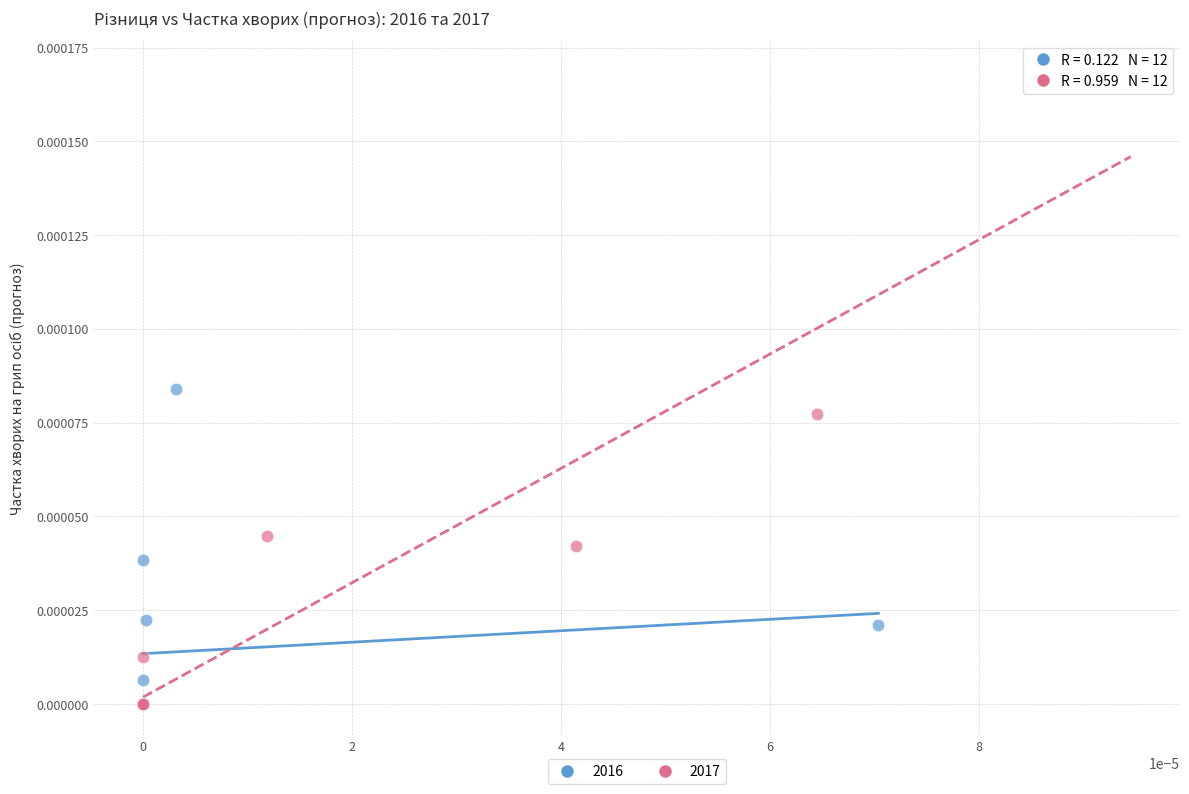

Which series has the largest Y range (max minus min)?

2017